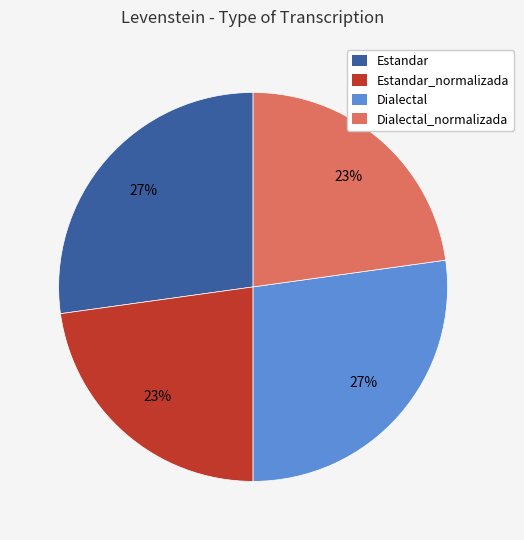

Do Estandar and Dialectal together represent more than half of the pie?

Yes